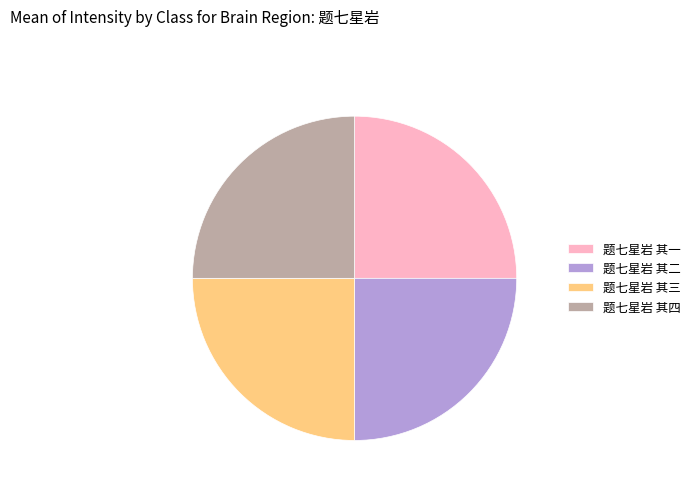

The 题七星岩 其一 slice represents 25% of the pie. True or false?

True